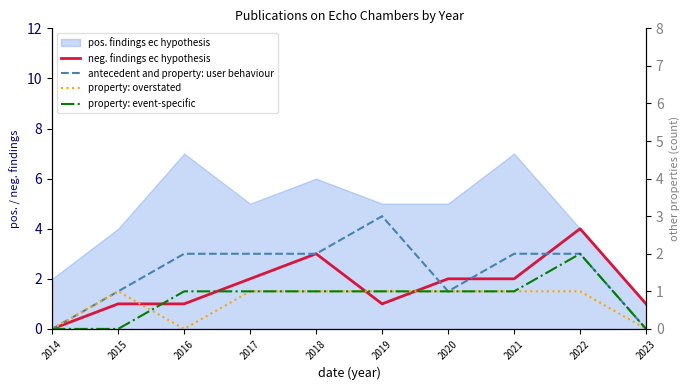

True or false: property: event-specific and neg. findings ec hypothesis intersect in this chart.

False